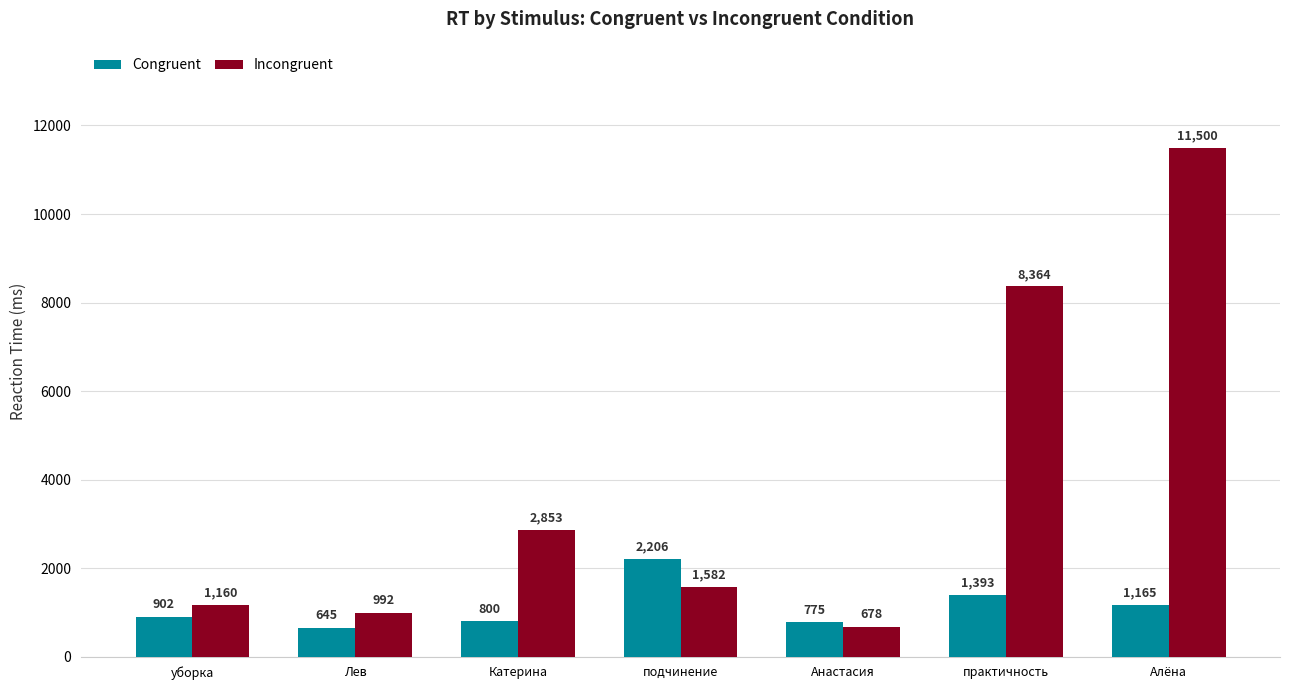

List the labels in order of Congruent value, largest first.

подчинение, практичность, Алёна, уборка, Катерина, Анастасия, Лев